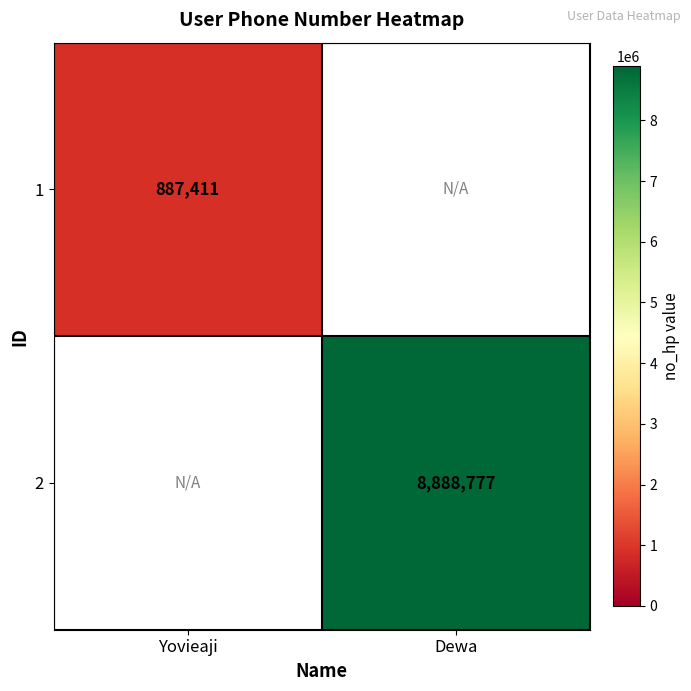

Is it true that 1 equals 472003 at Yovieaji?

False